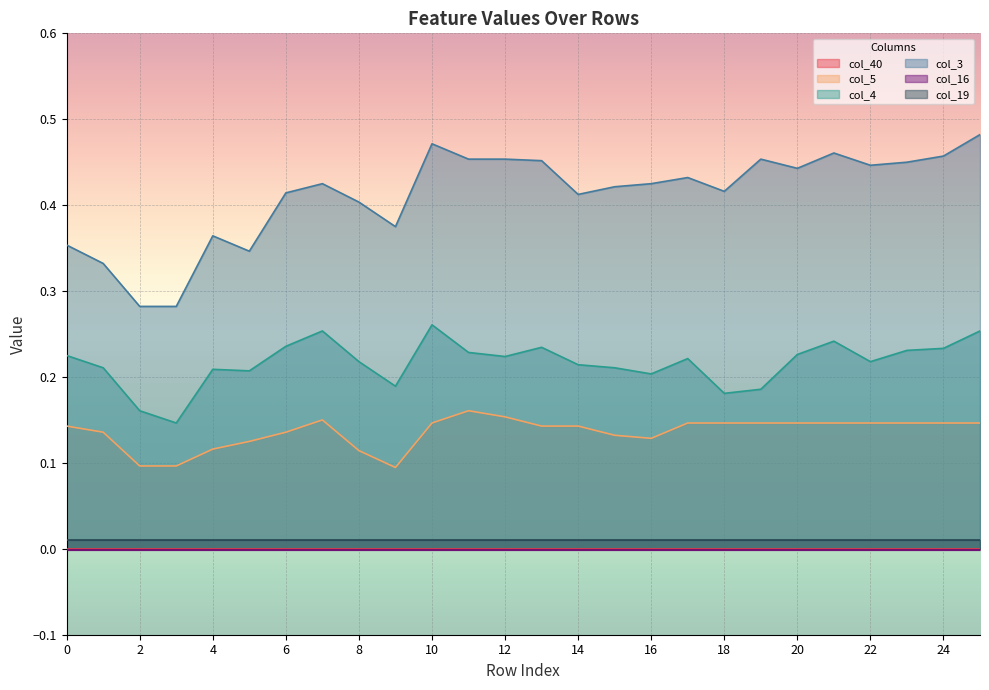

What is the minimum value for col_5?

0.1